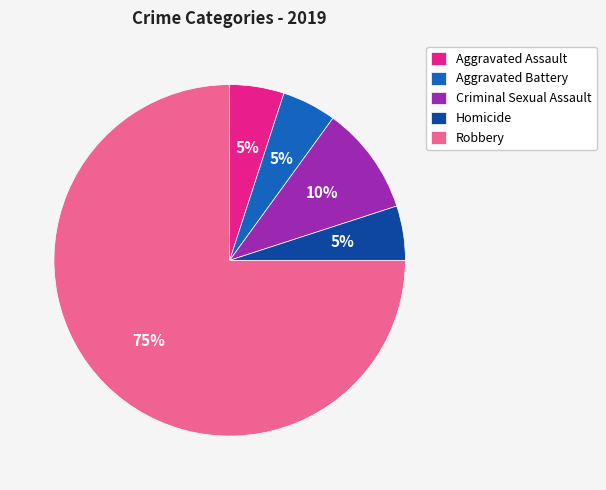

What percentage is the Robbery slice, to the nearest percent?

75%